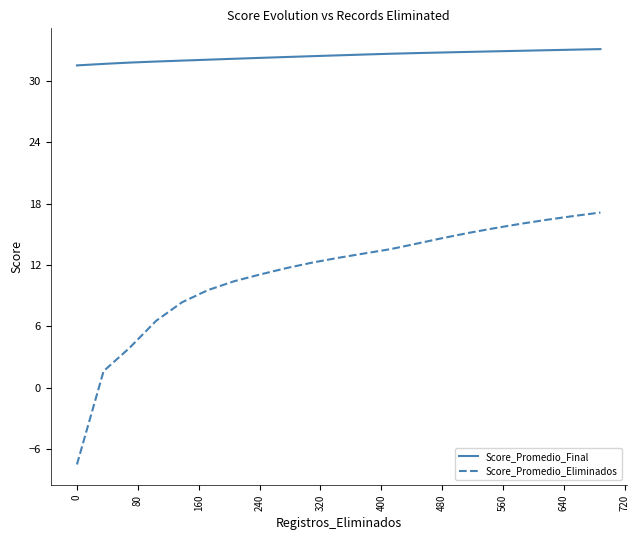

True or false: Score_Promedio_Eliminados and Score_Promedio_Final cross at least once.

False